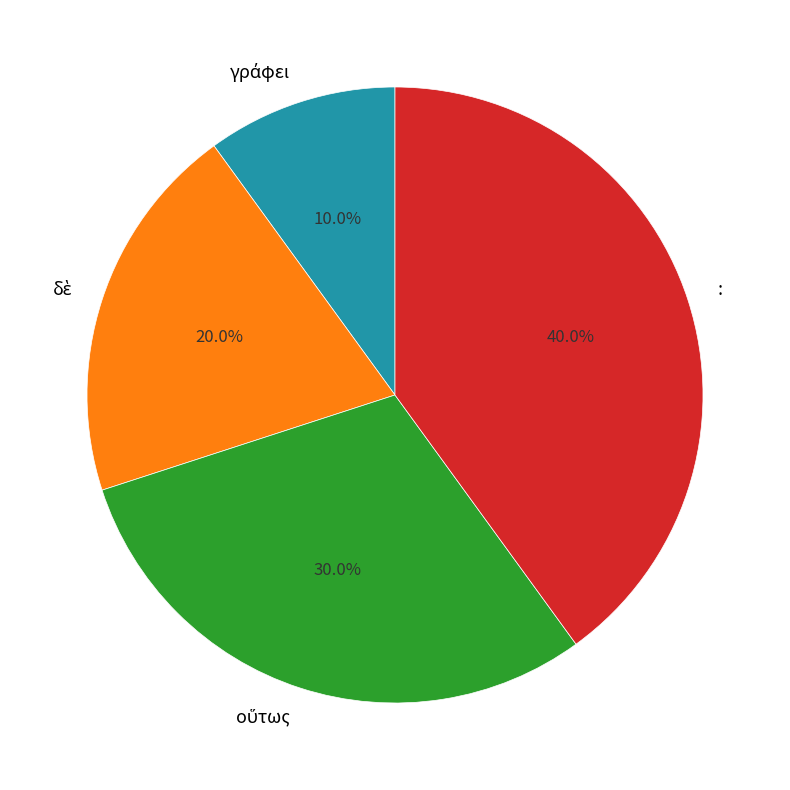

Which slice is the largest?

: